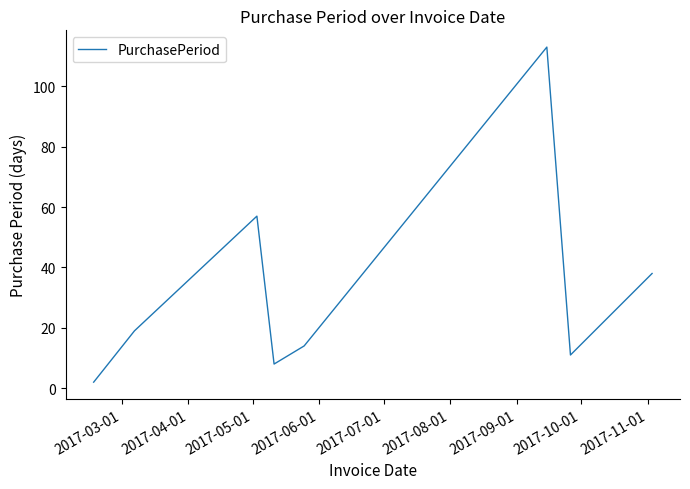

What is the difference between the maximum and second lowest values?

105